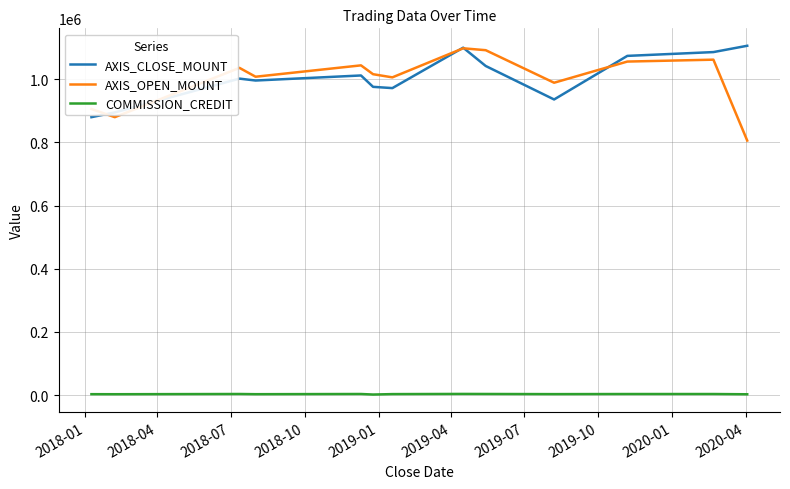

Which series has the largest range (max minus min)?

AXIS_OPEN_MOUNT